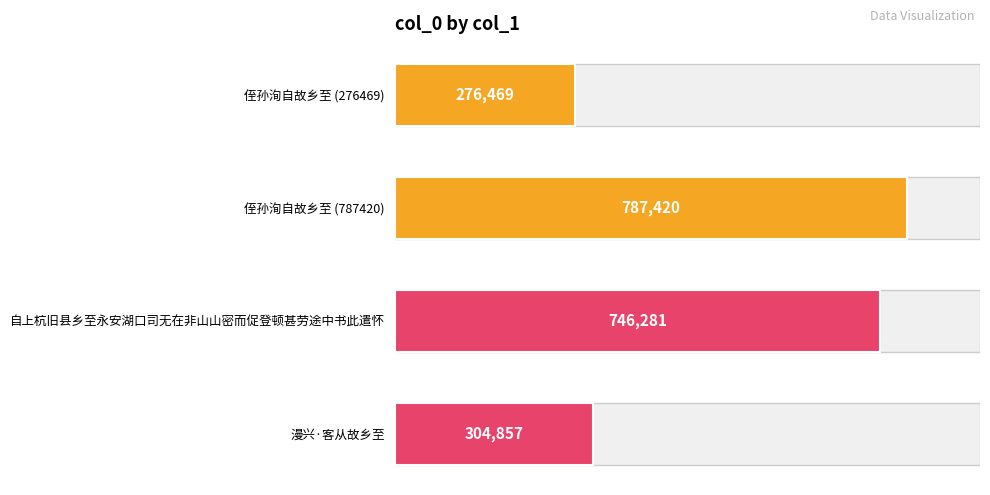

What is the difference between the maximum and second lowest values?

482563